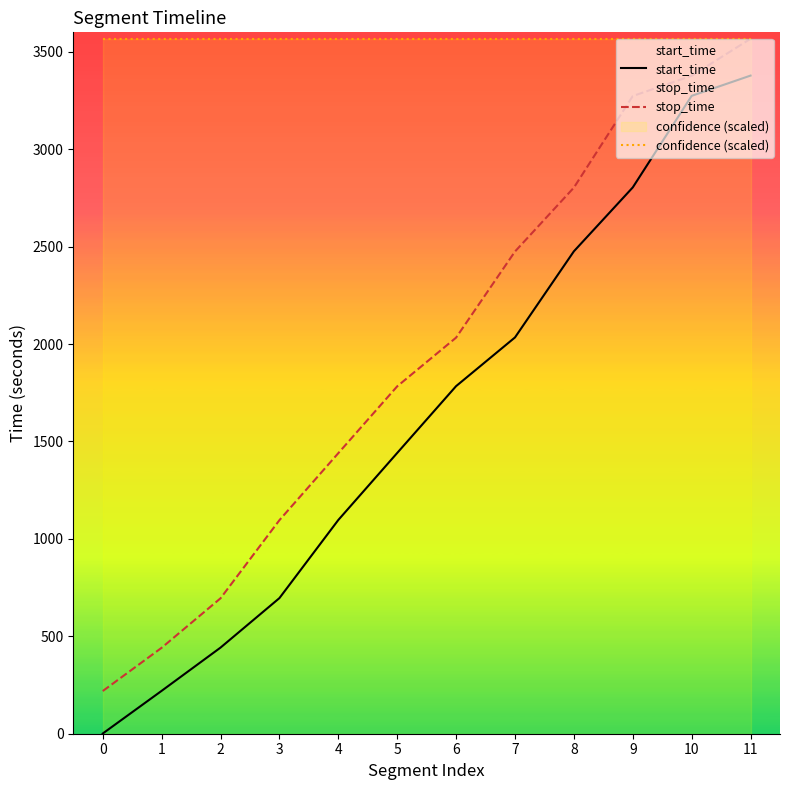

Which has a higher value, 0 or 11?

11